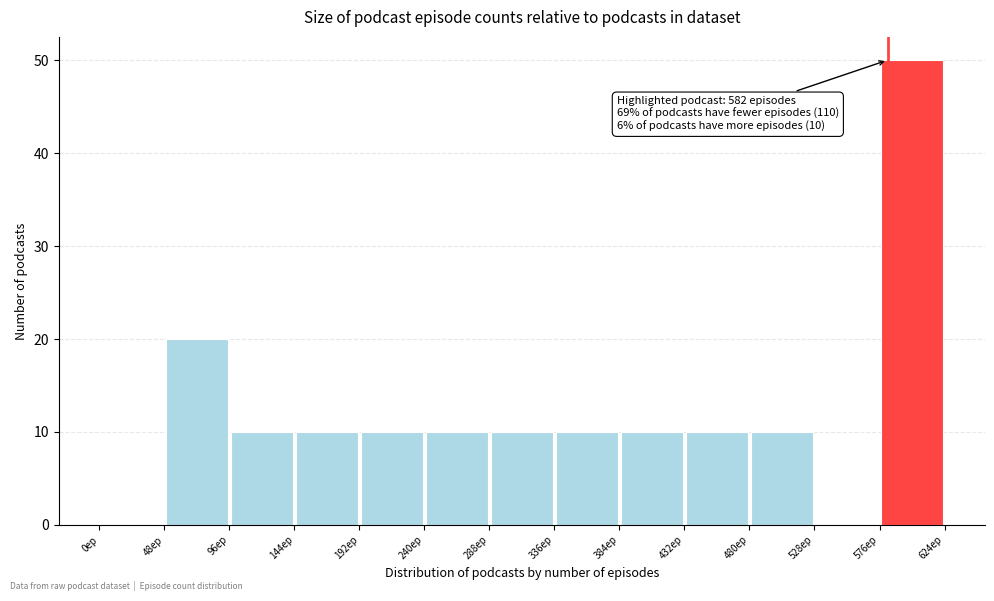

Which range on the x-axis has the tallest bar?

576 to 624